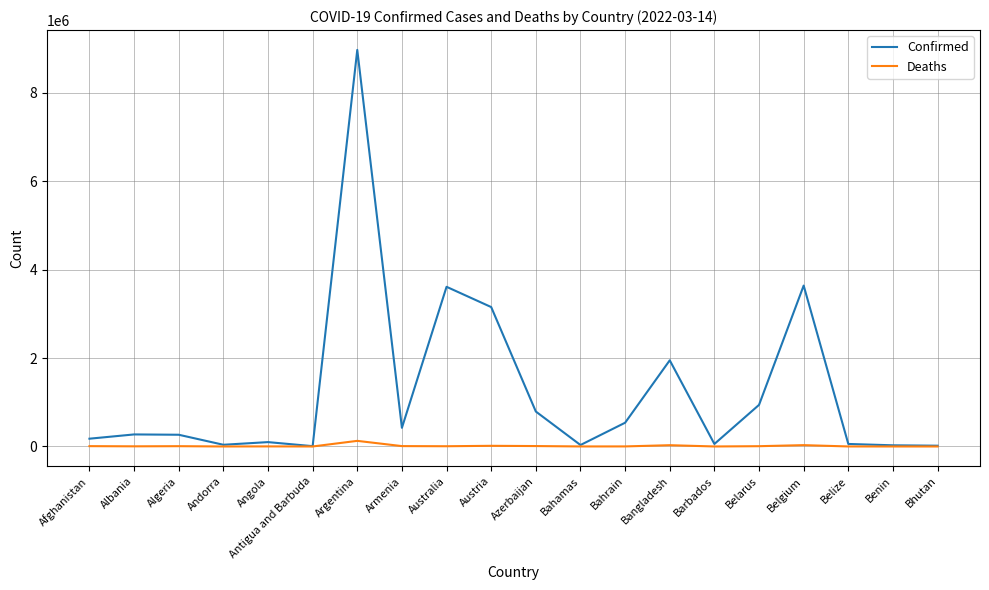

Between Argentina and Belarus, which series saw the biggest shift?

Confirmed